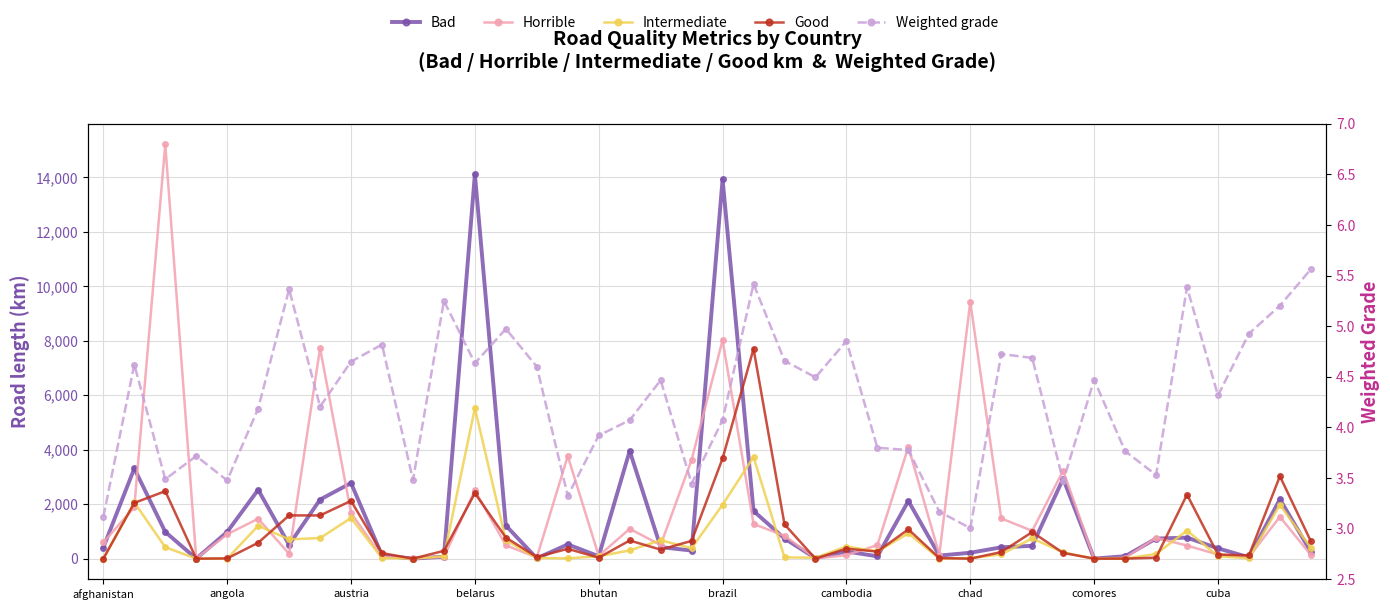

What is the sum of all Good values?

38310.6